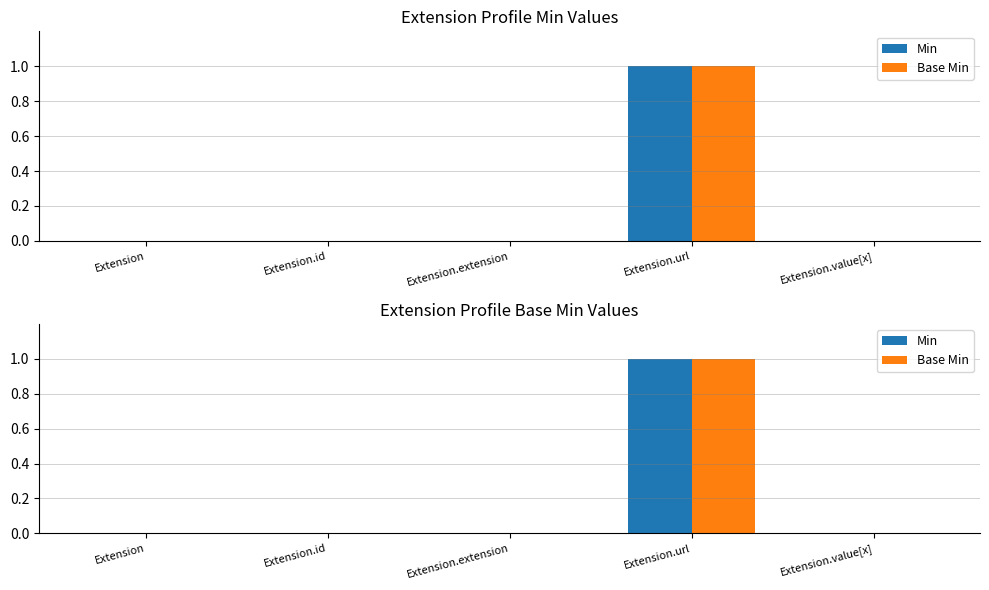

What is the label of the 3rd bar from the right?

Extension.extension